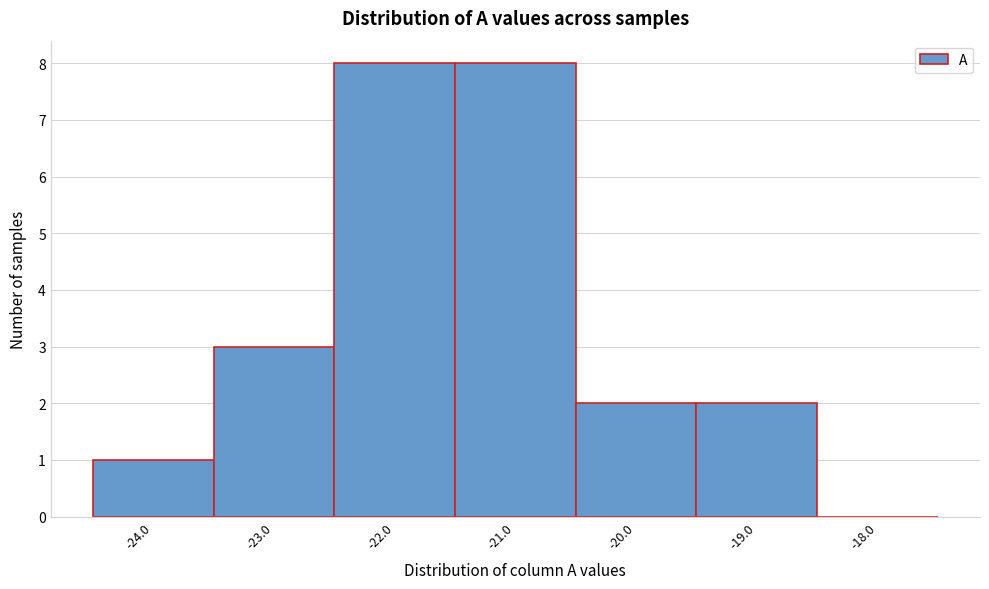

Reading left to right, transcribe this chart: for each bar, give the range it covers on the x-axis and its height. The values are not printed on the chart, so give them approximately, as read against the axis.

-24.5 to -23.5: 1
-23.5 to -22.5: 3
-22.5 to -21.5: 8
-21.5 to -20.5: 8
-20.5 to -19.5: 2
-19.5 to -18.5: 2
-18.5 to -17.5: 0